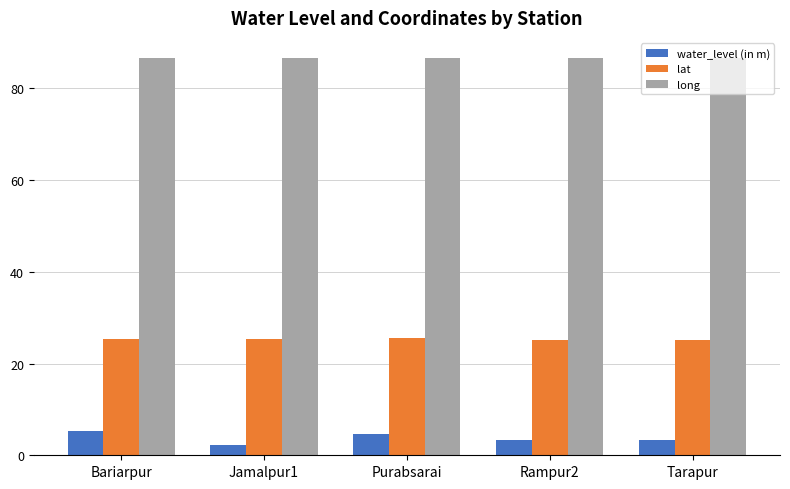

What is the label of the 1st bar from the right?

Tarapur